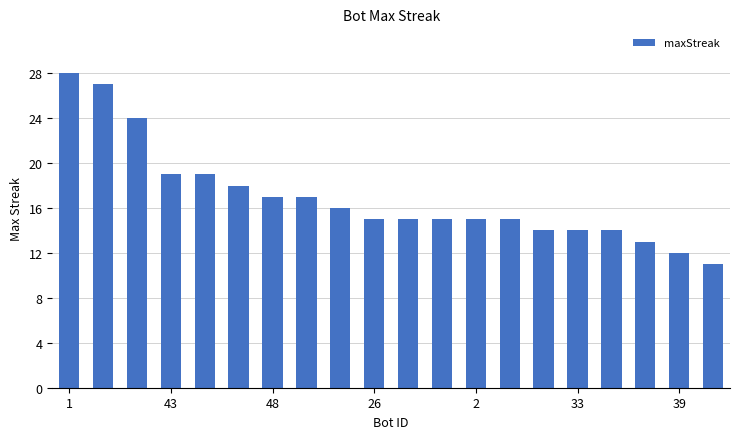

What is the sum of all values?

338